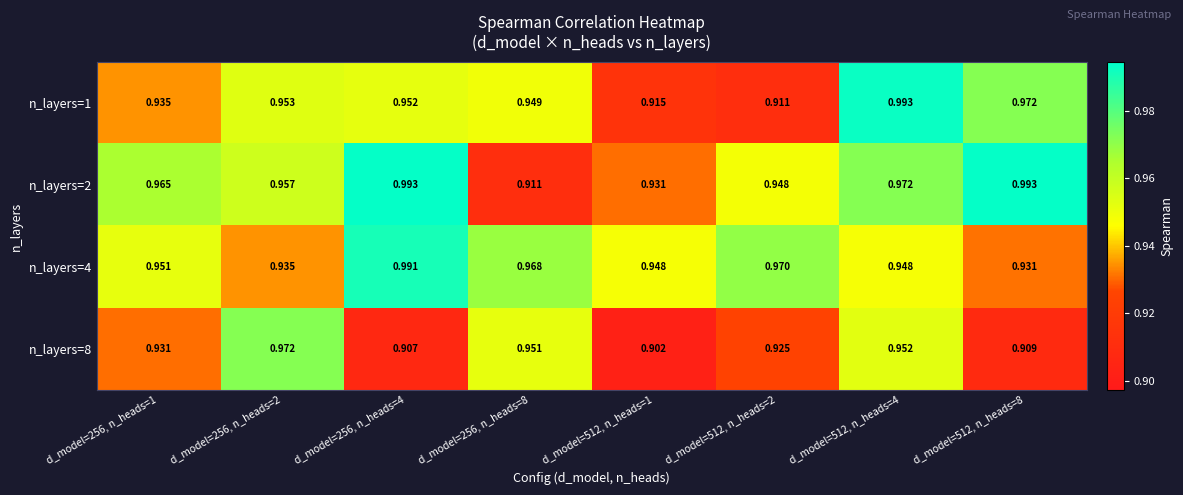

Is the value of n_layers=2 at d_model=512, n_heads=2 greater than the value of n_layers=8 at d_model=512, n_heads=2?

Yes